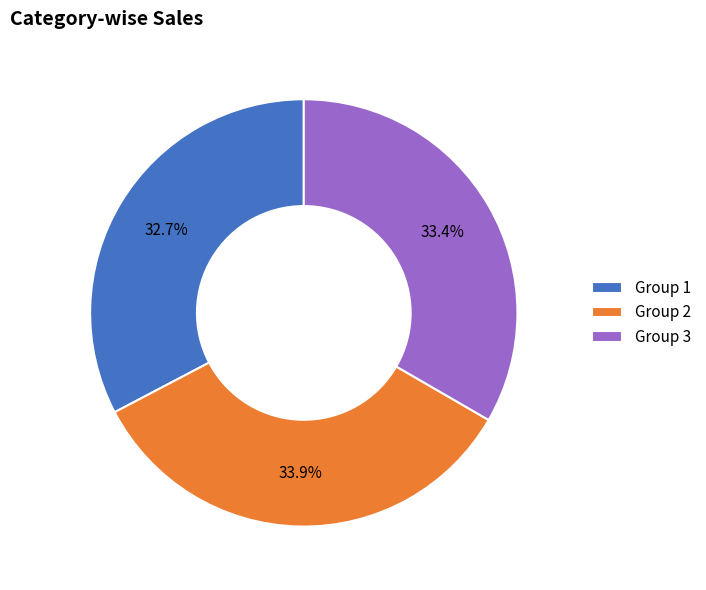

Does Group 3 represent more than half of the total?

No